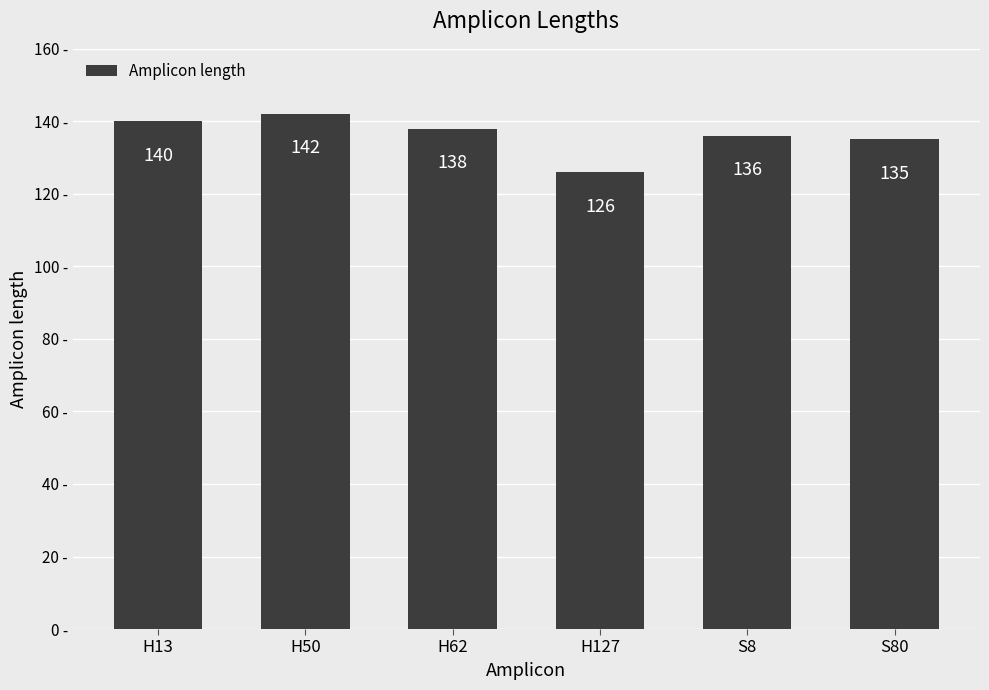

The chart shows a value of 218 at S8. True or false?

False